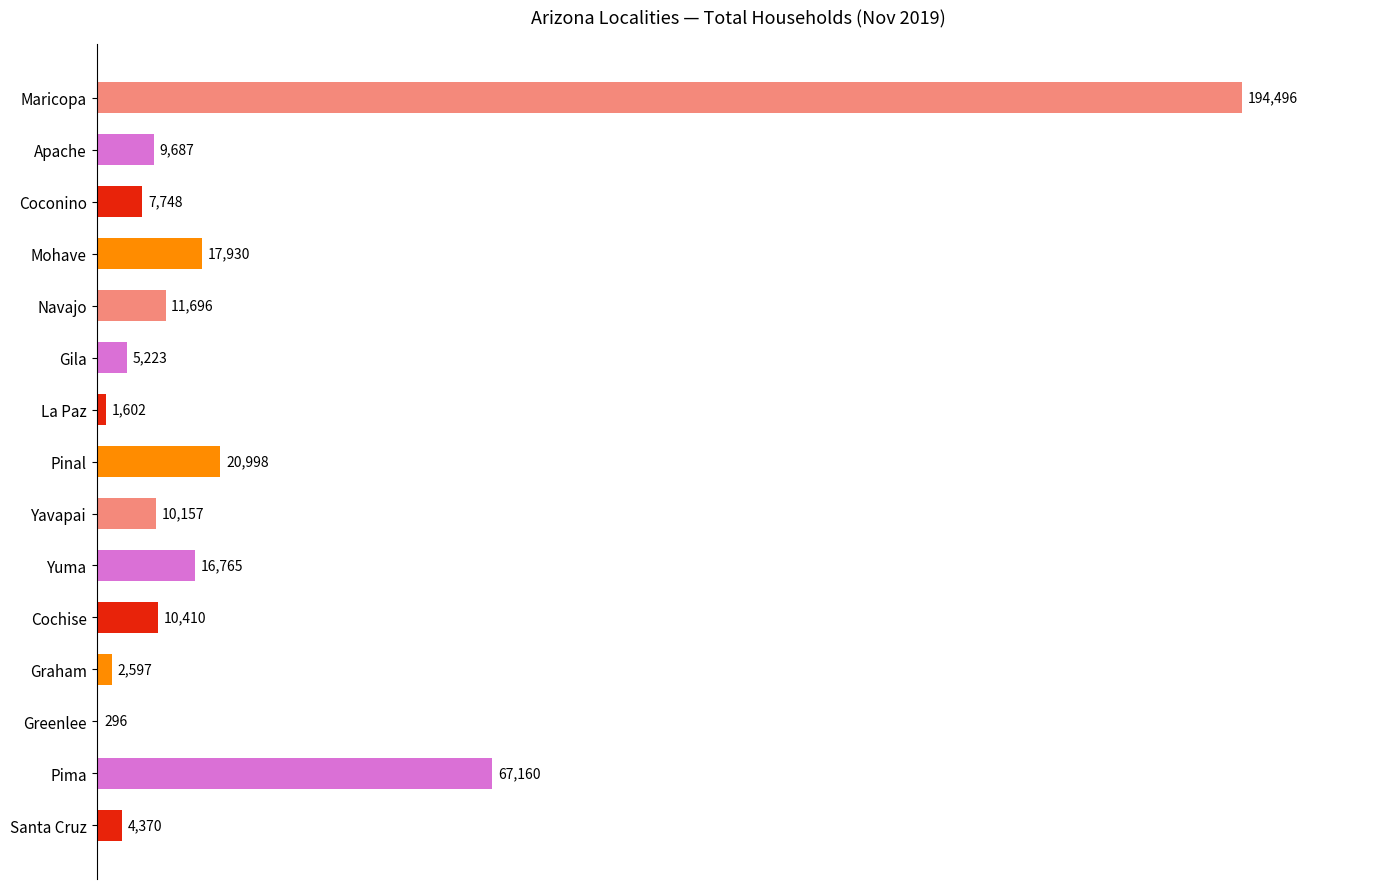

What is the change in value from Pima to Santa Cruz?

-62790